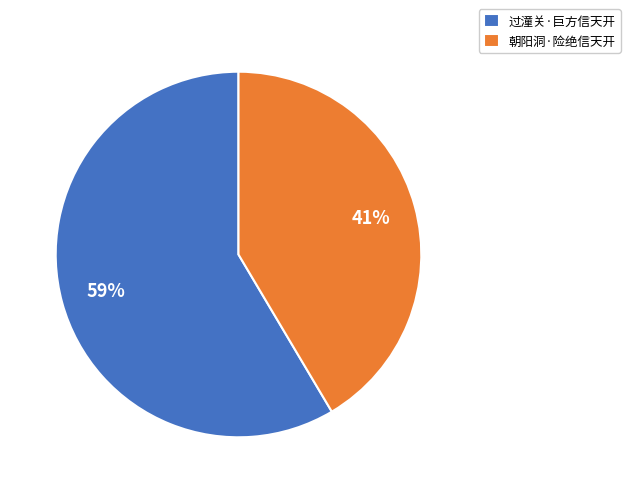

Between 朝阳洞·险绝信天开 and 过潼关·巨方信天开, which is larger?

过潼关·巨方信天开